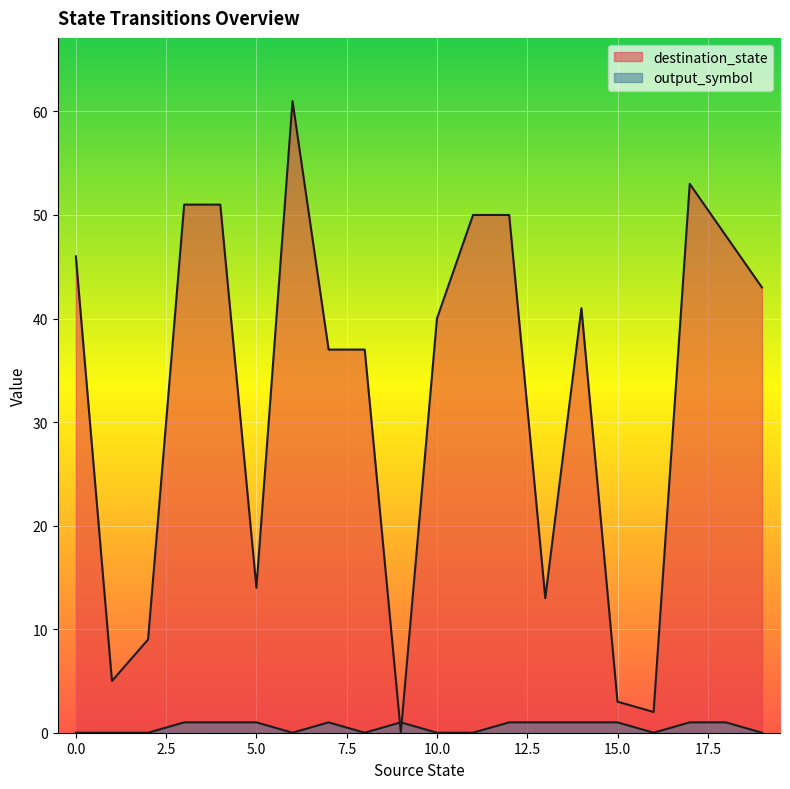

True or false: output_symbol and destination_state cross at least once.

True